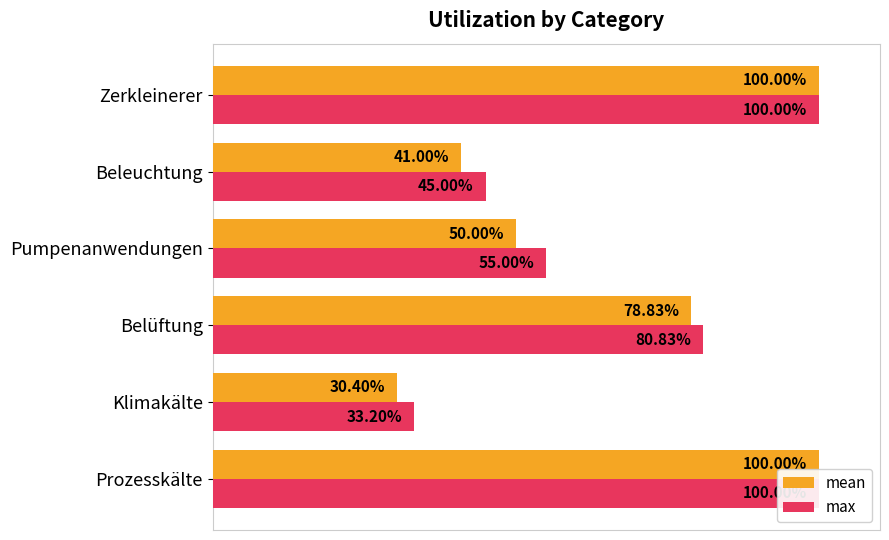

Which series changed the most between Belüftung and Zerkleinerer?

mean